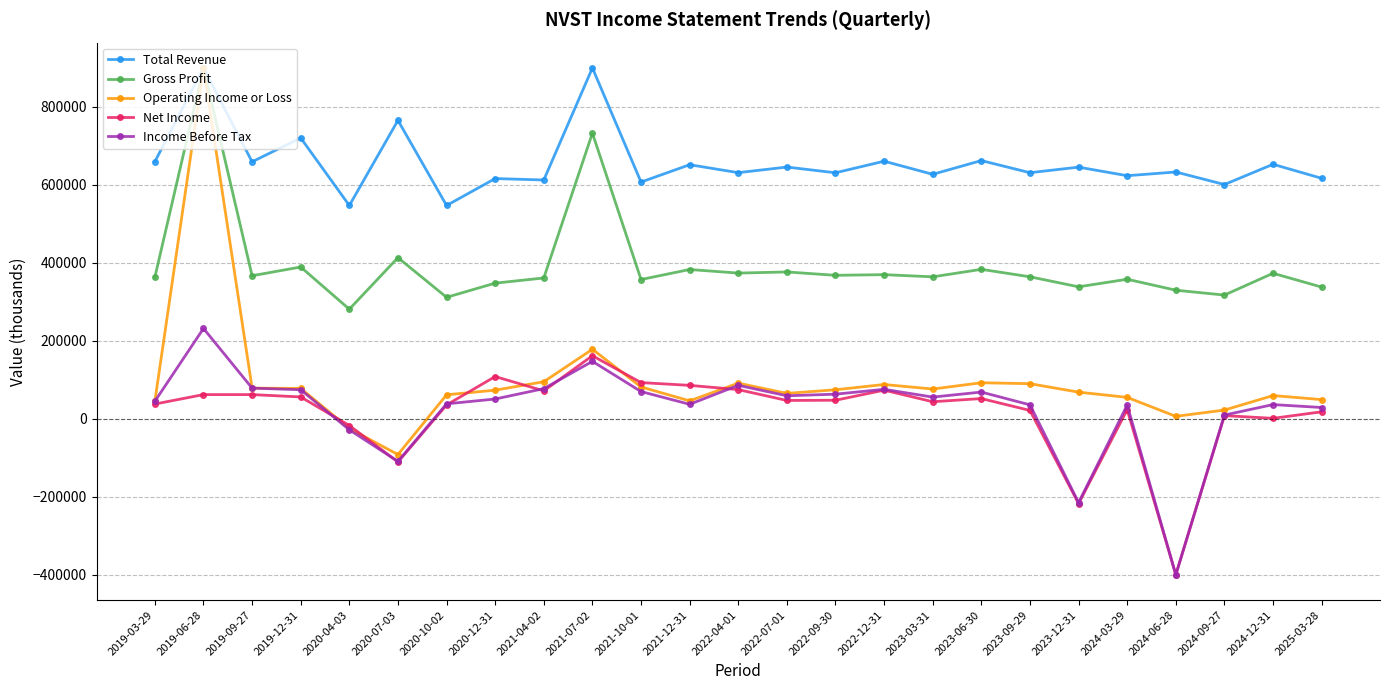

Where is the first local maximum for Operating Income or Loss?

2019-06-28